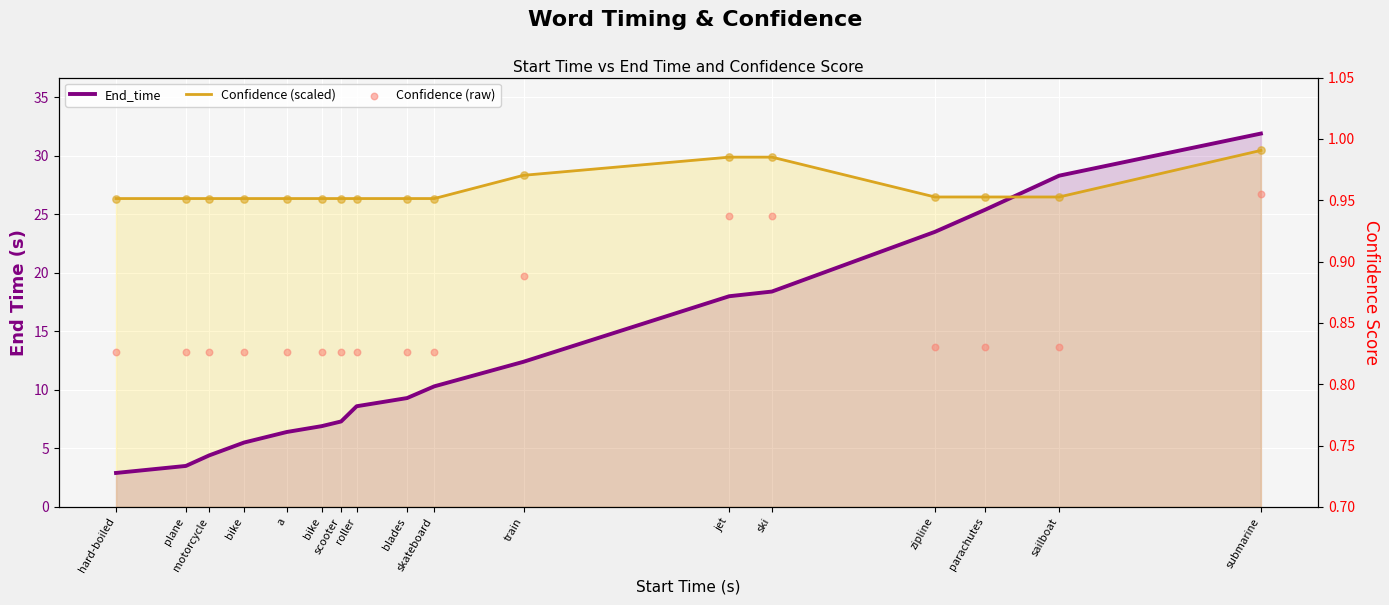

Is the value of End_time at zipline greater than the value of Confidence (scaled) at jet?

No